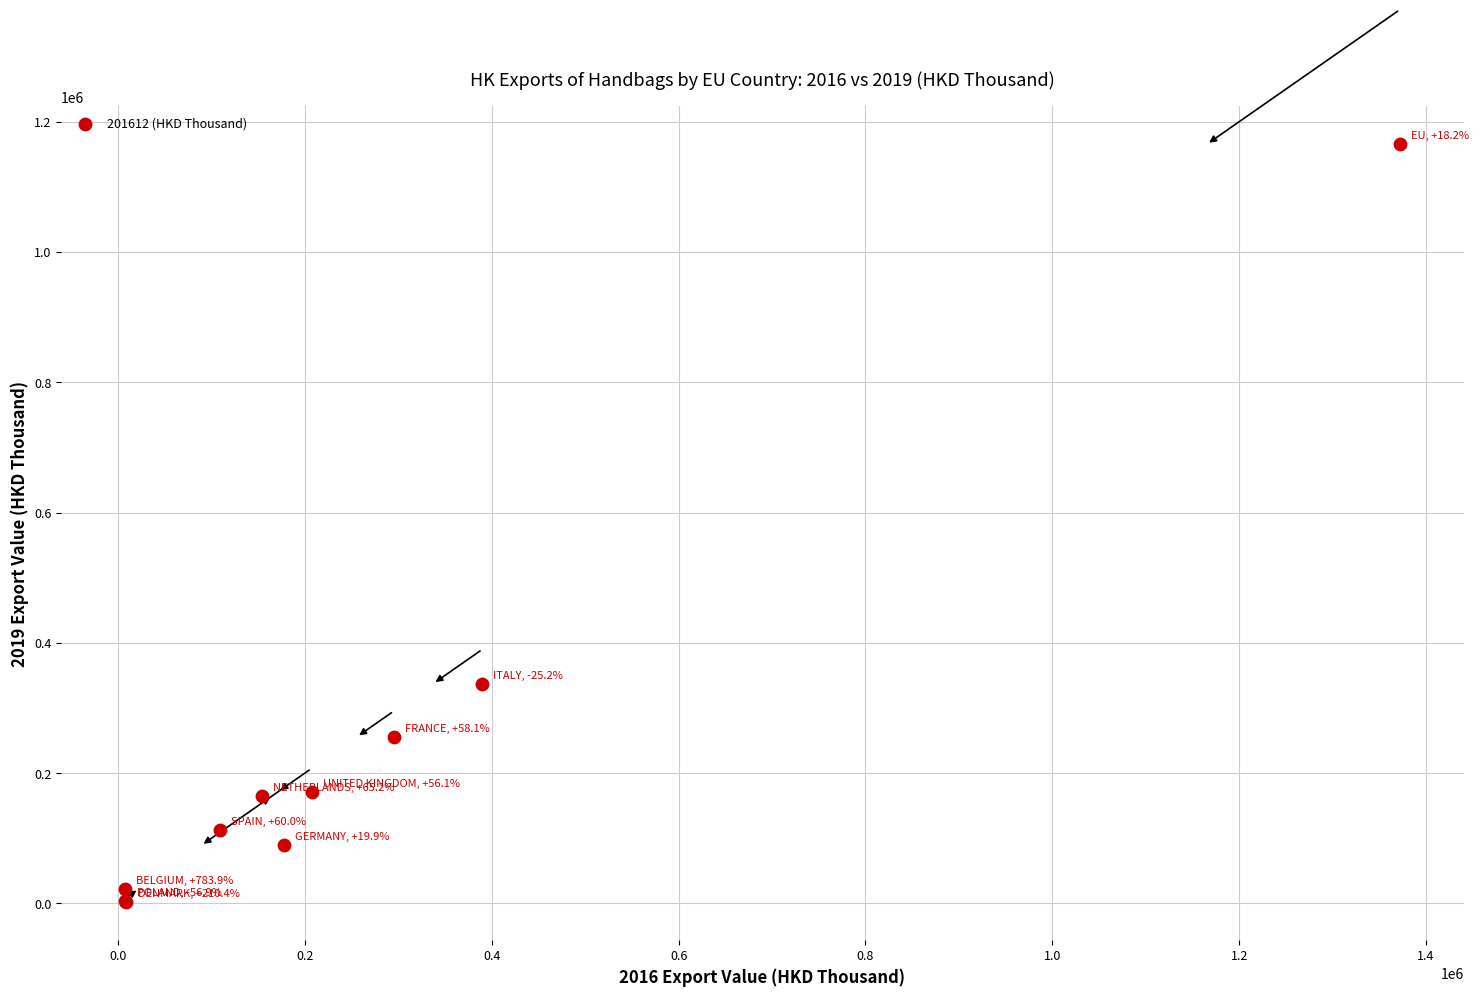

What Y value in the scatter plot is closest to 583523?

337253.8